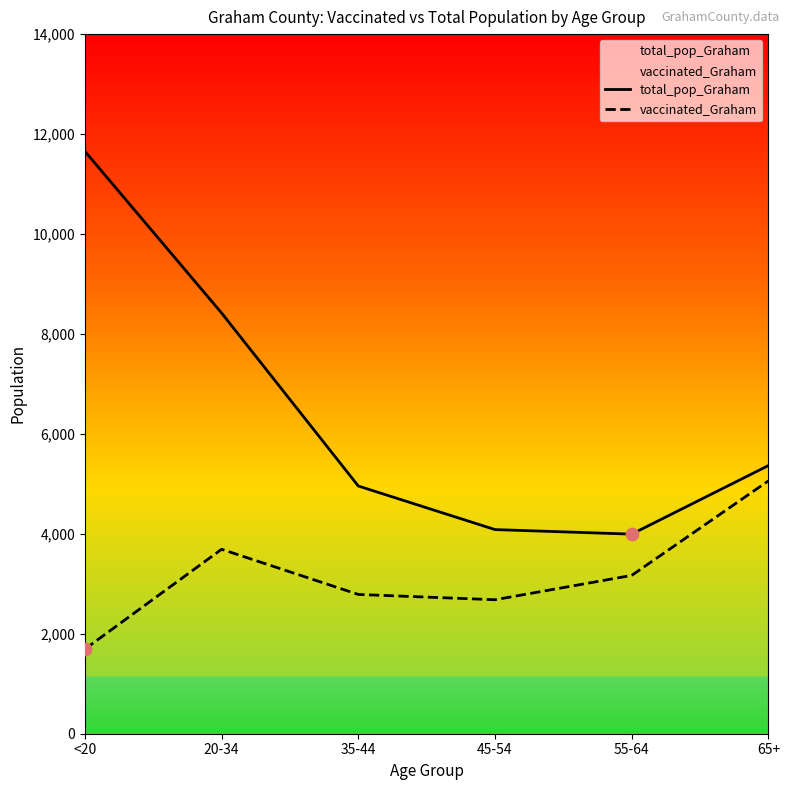

Which series has the largest total across all categories?

total_pop_Graham